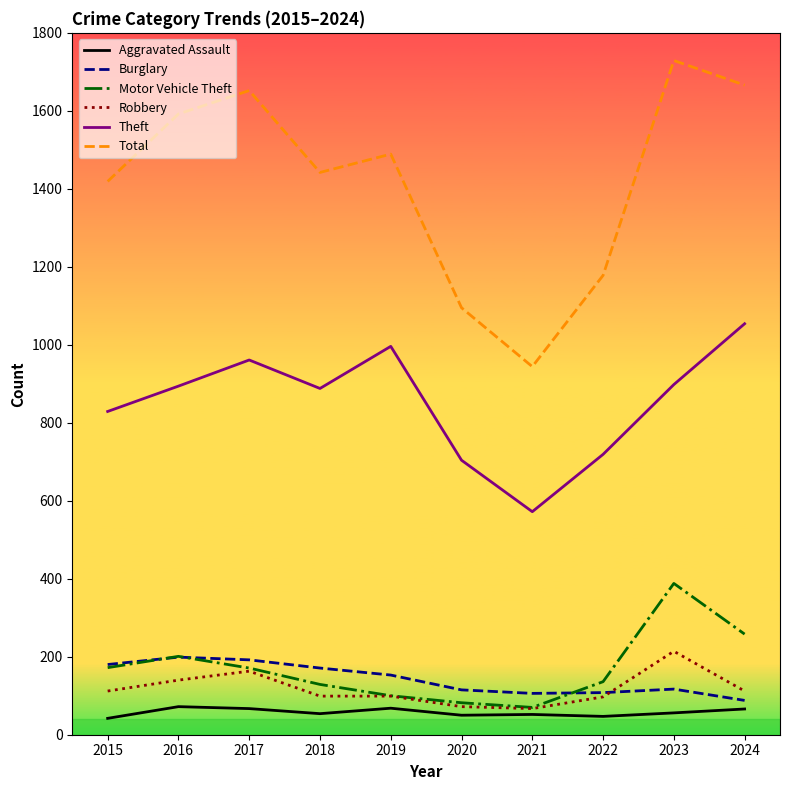

Read the Motor Vehicle Theft value at 2023, to the nearest 10.

390